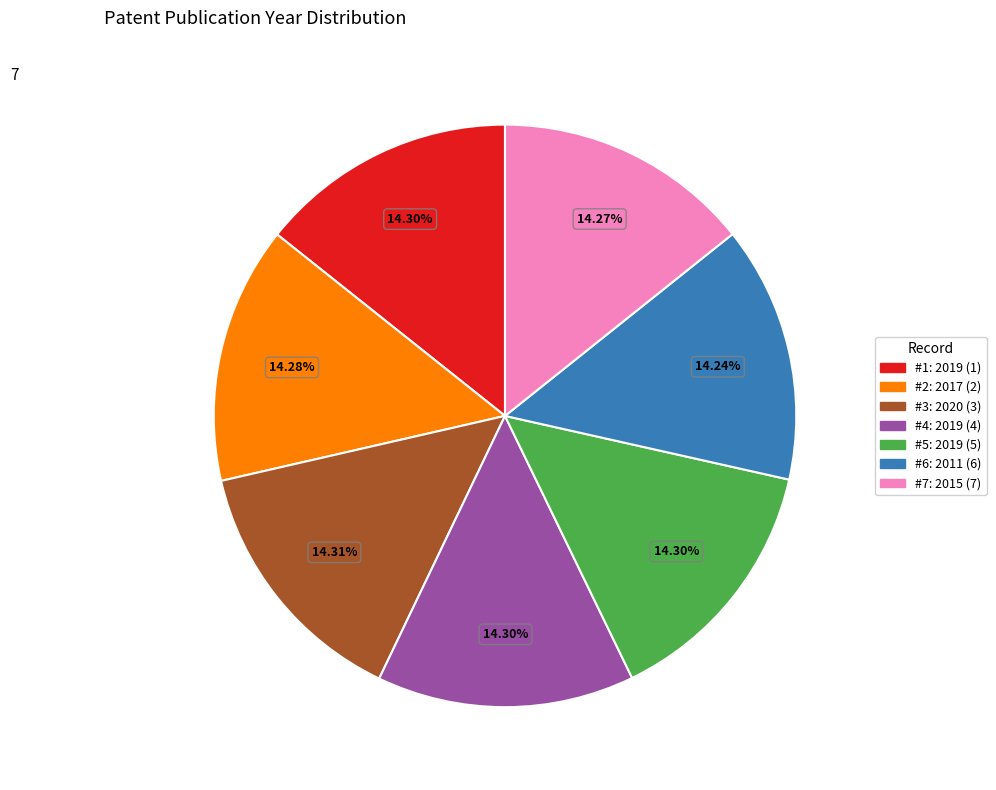

How many segments does this pie chart have?

7